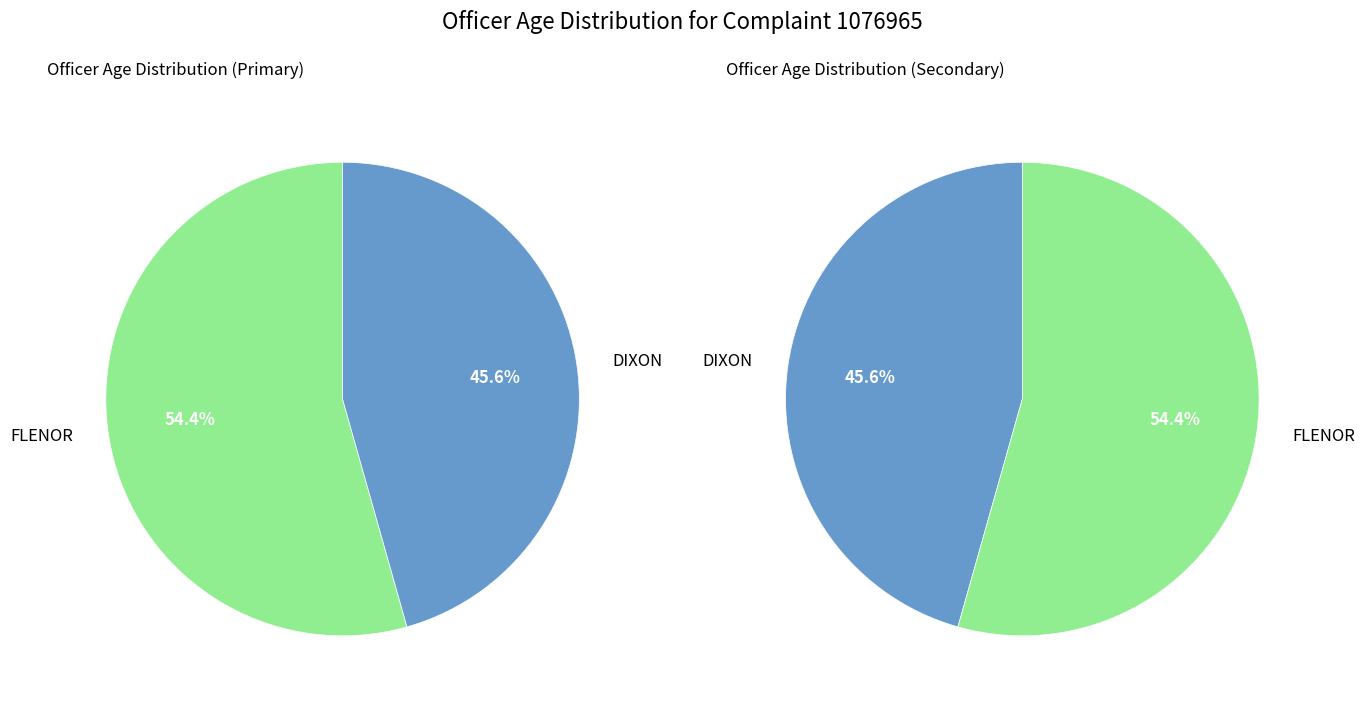

Between DIXON and FLENOR, which is larger?

FLENOR